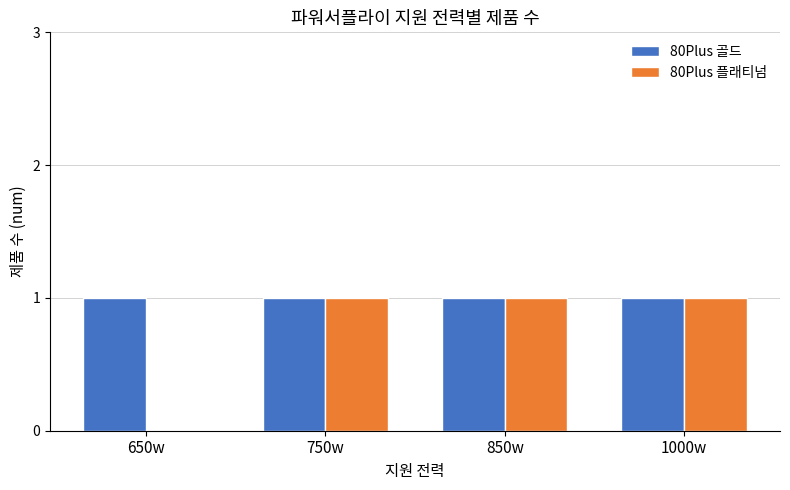

Are the bars horizontal?

No